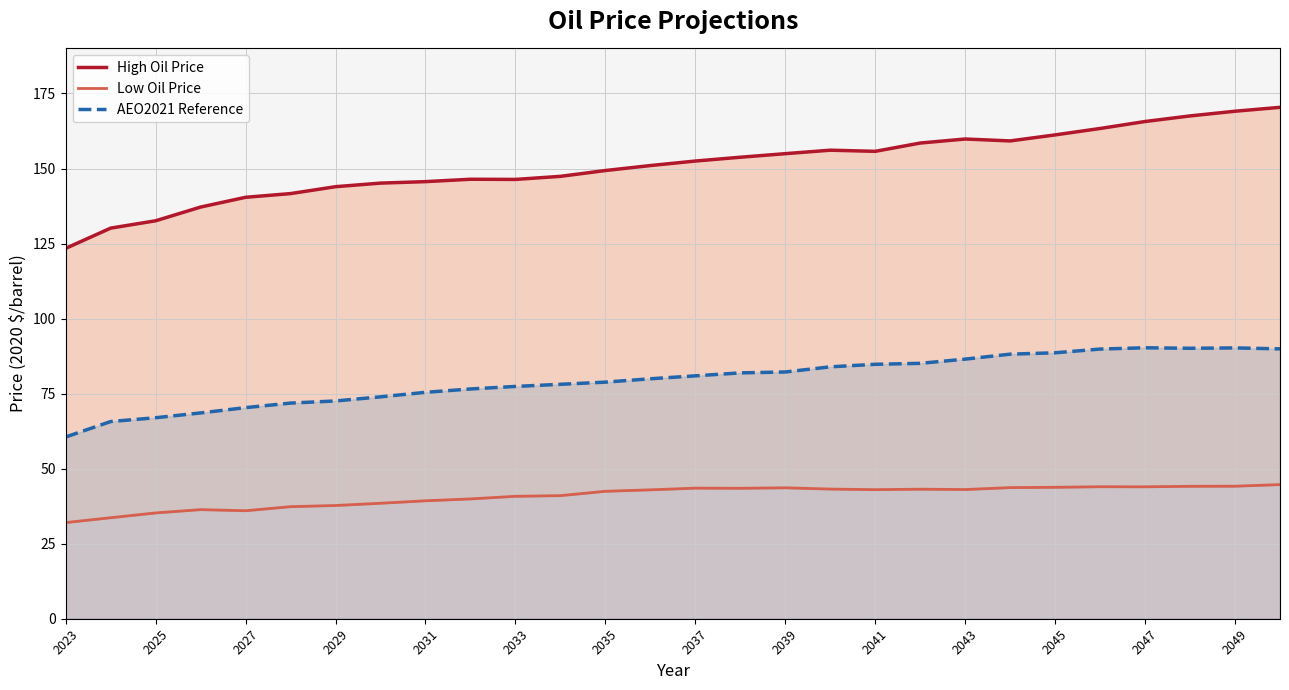

Where does the AEO2021 Reference series first go above 80?

2037